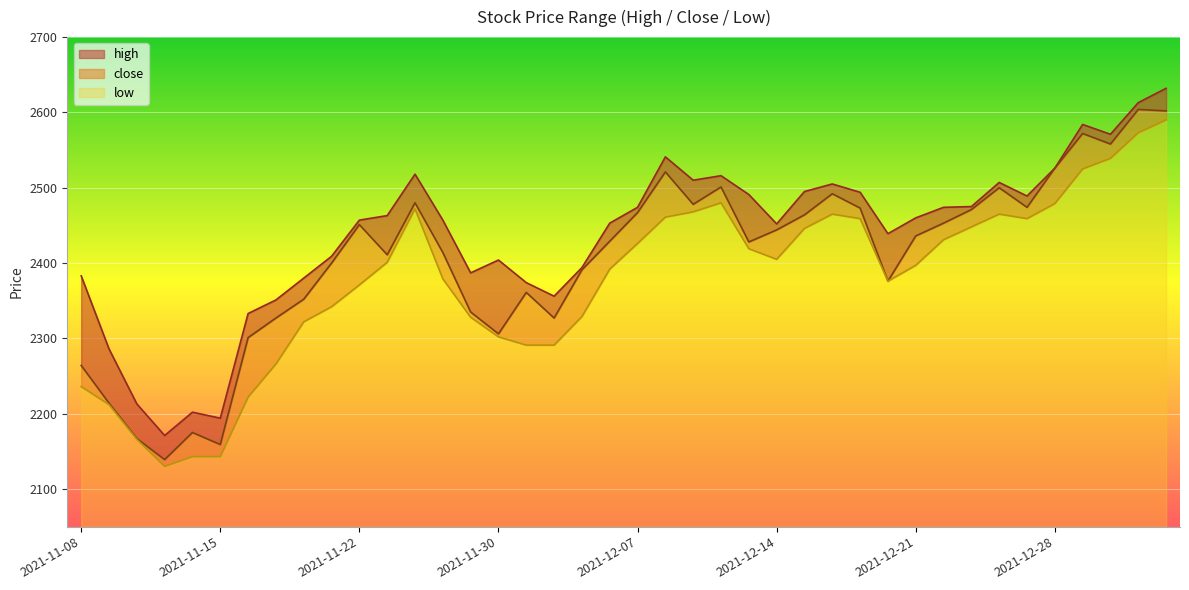

Is it true that low equals 2465 at 2021-12-24?

True